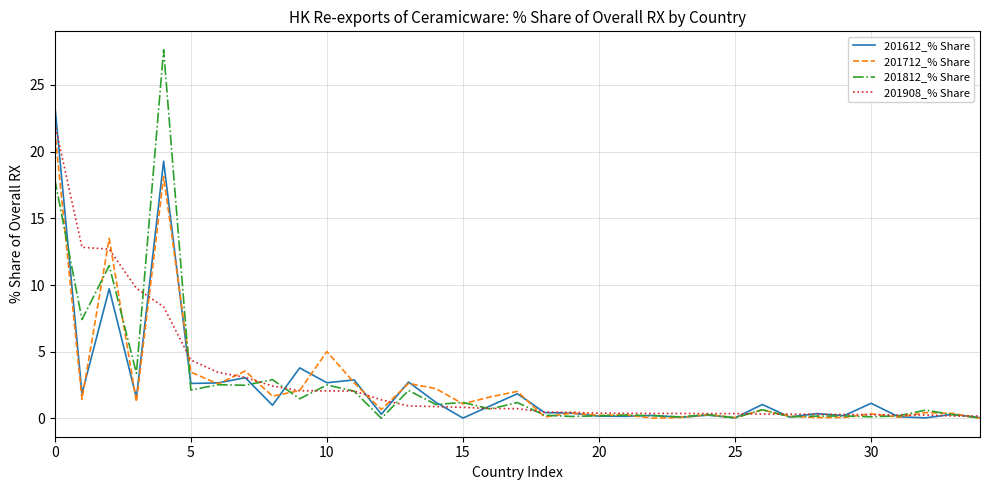

What is the highest value of the 201612_% Share series?

23.5